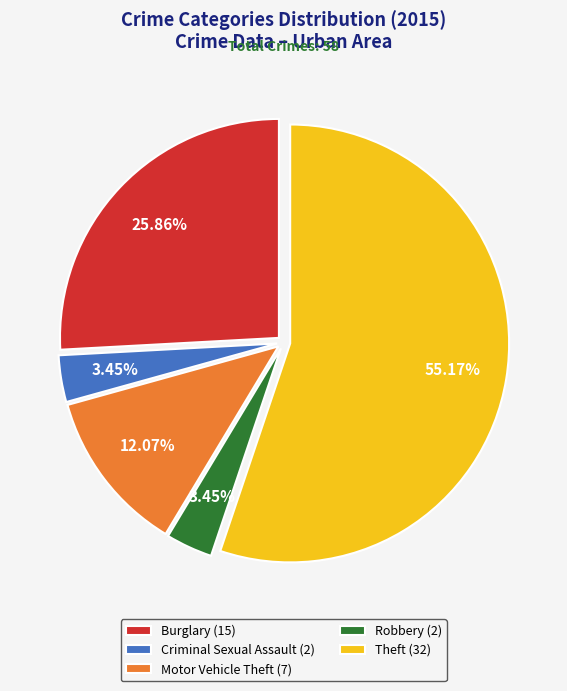

Is there any slice that represents more than half of the pie?

Yes